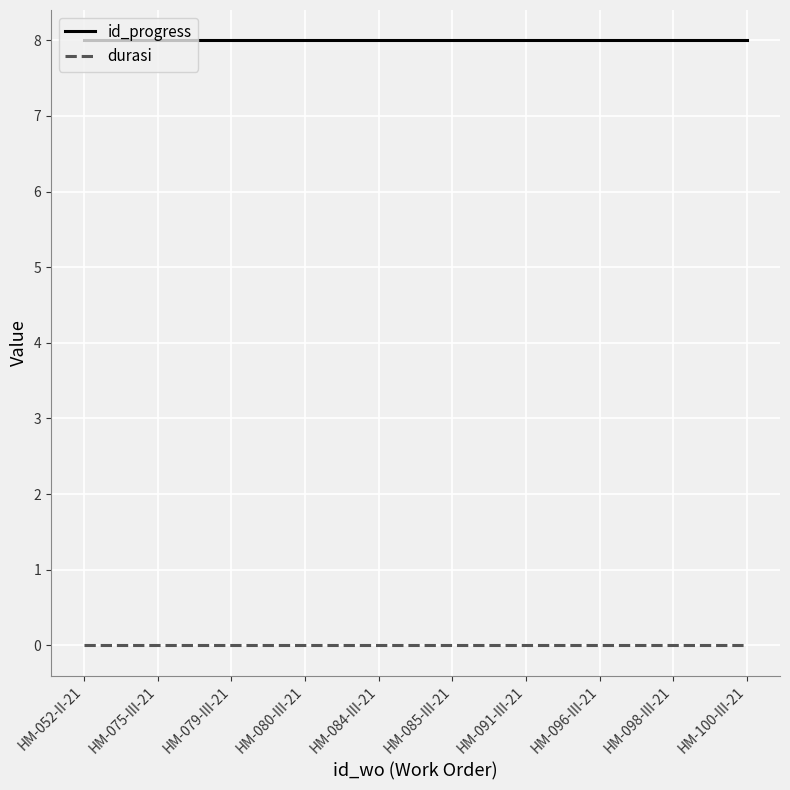

What value does the id_progress series have at HM-079-III-21?

8